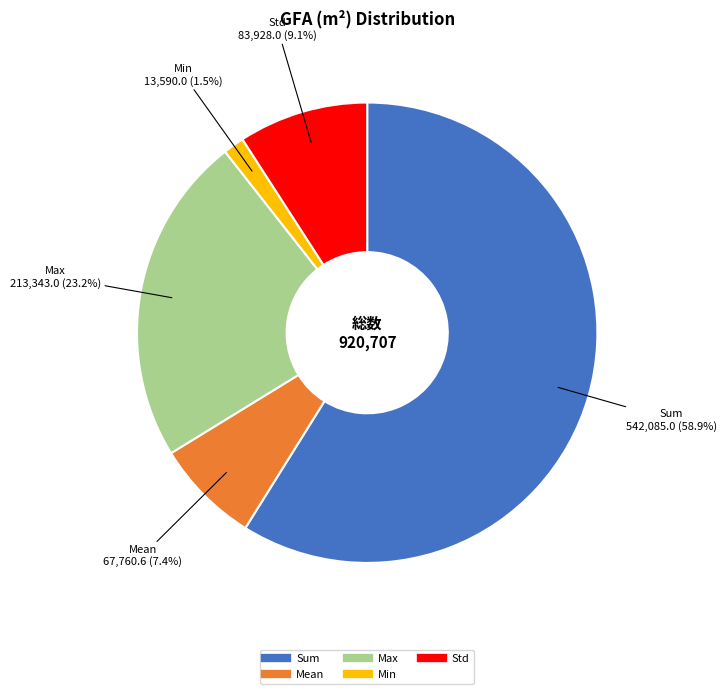

Which has a higher value, Mean or Min?

Mean